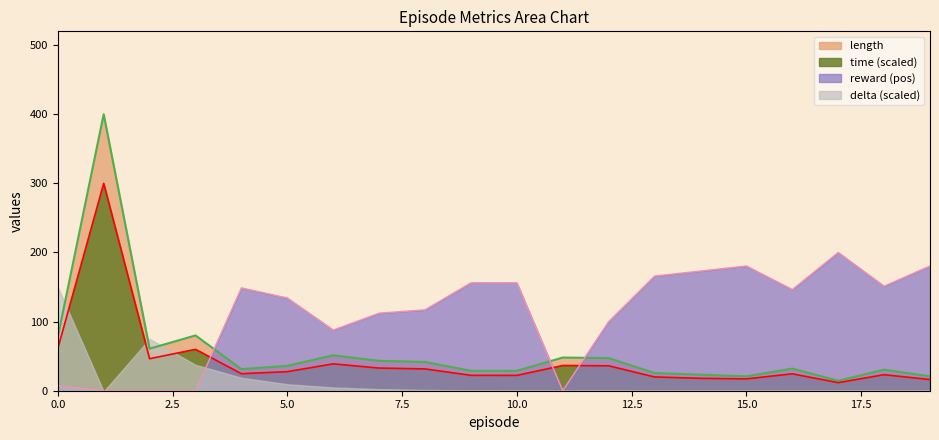

What is the difference between the maximum and minimum values in the time series?

288.3